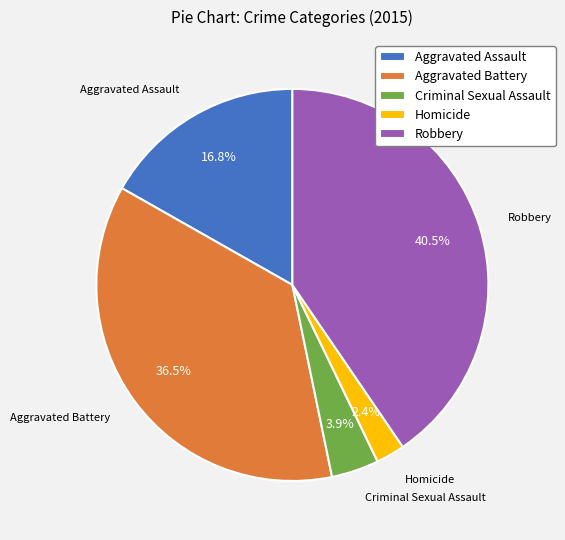

Between Criminal Sexual Assault and Aggravated Battery, which is larger?

Aggravated Battery